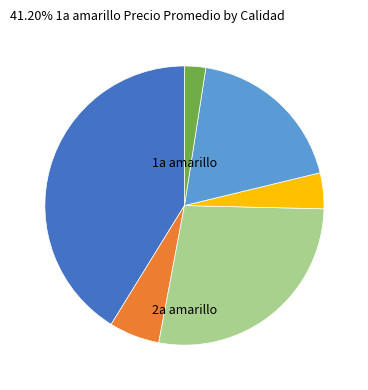

Is there a majority slice in this chart?

No